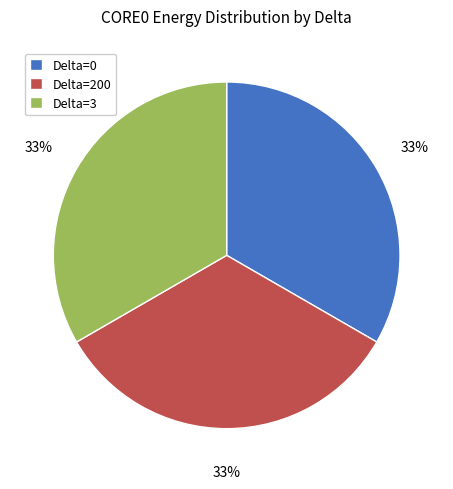

What percentage is the Delta=200 slice, to the nearest percent?

33%